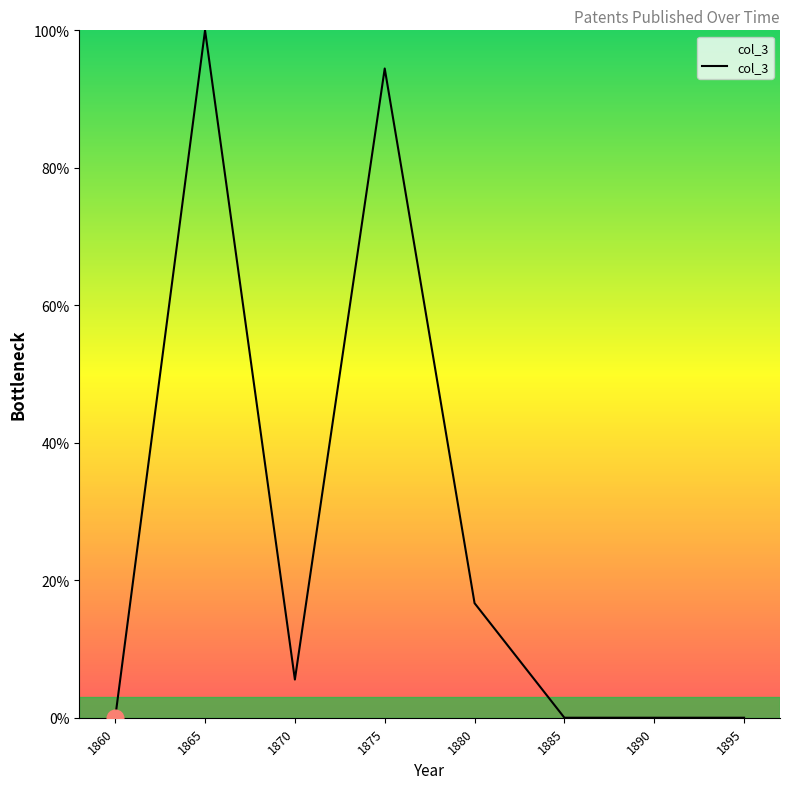

True or false: the data shows 32.2 at 1860.

False